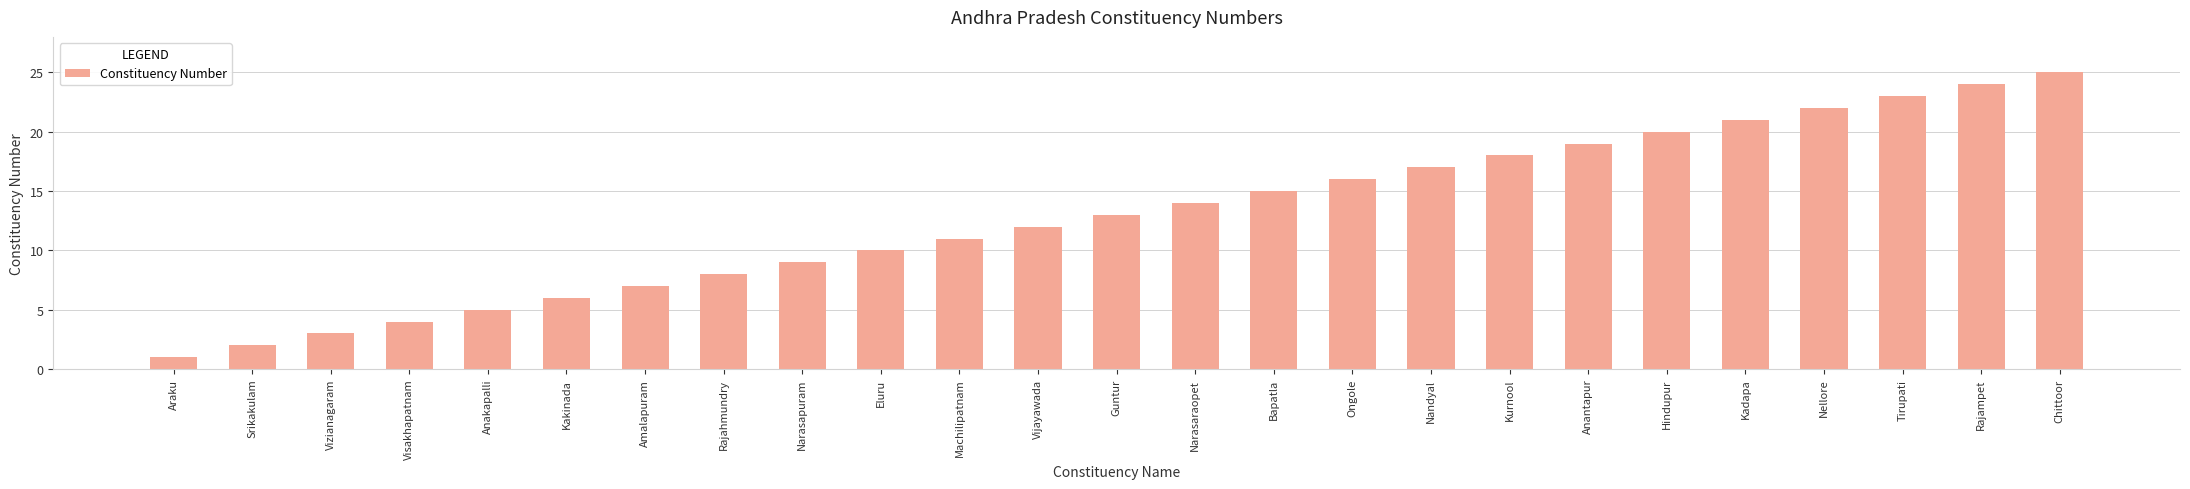

Is it true that the value at Visakhapatnam is 4?

True